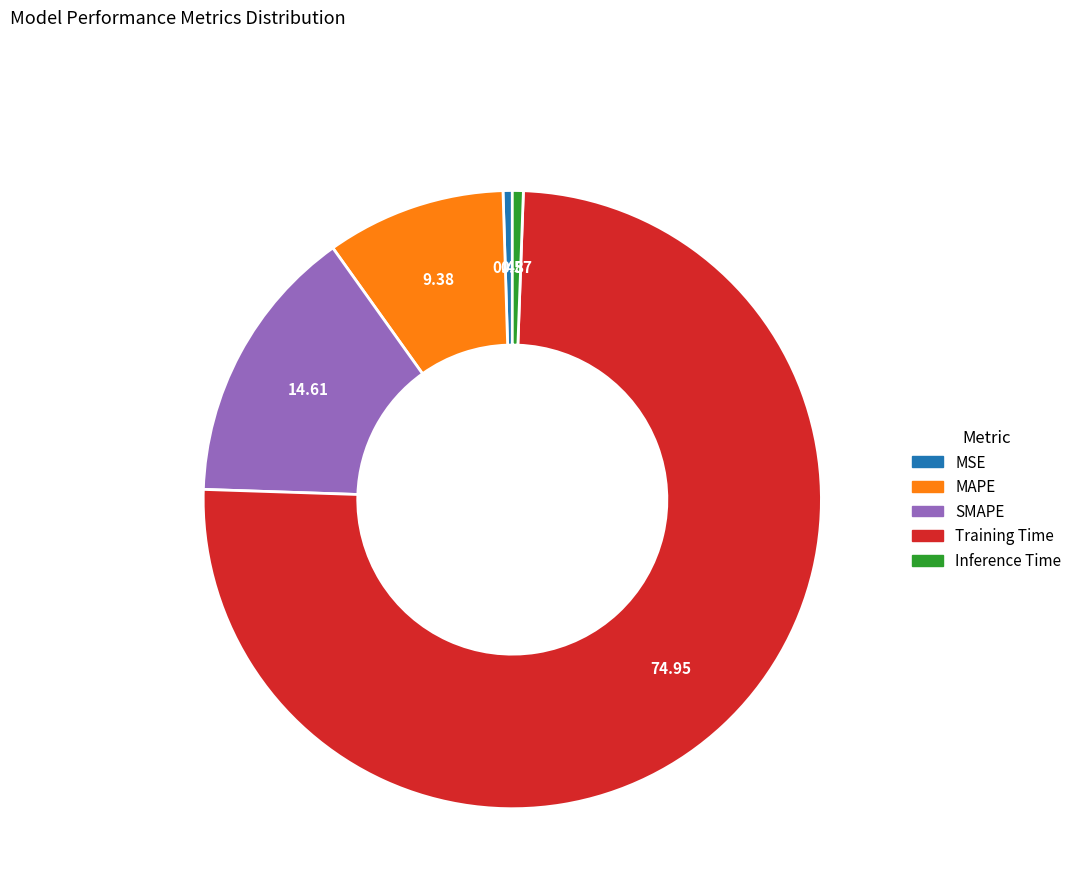

Does Training Time represent more than half of the total?

Yes